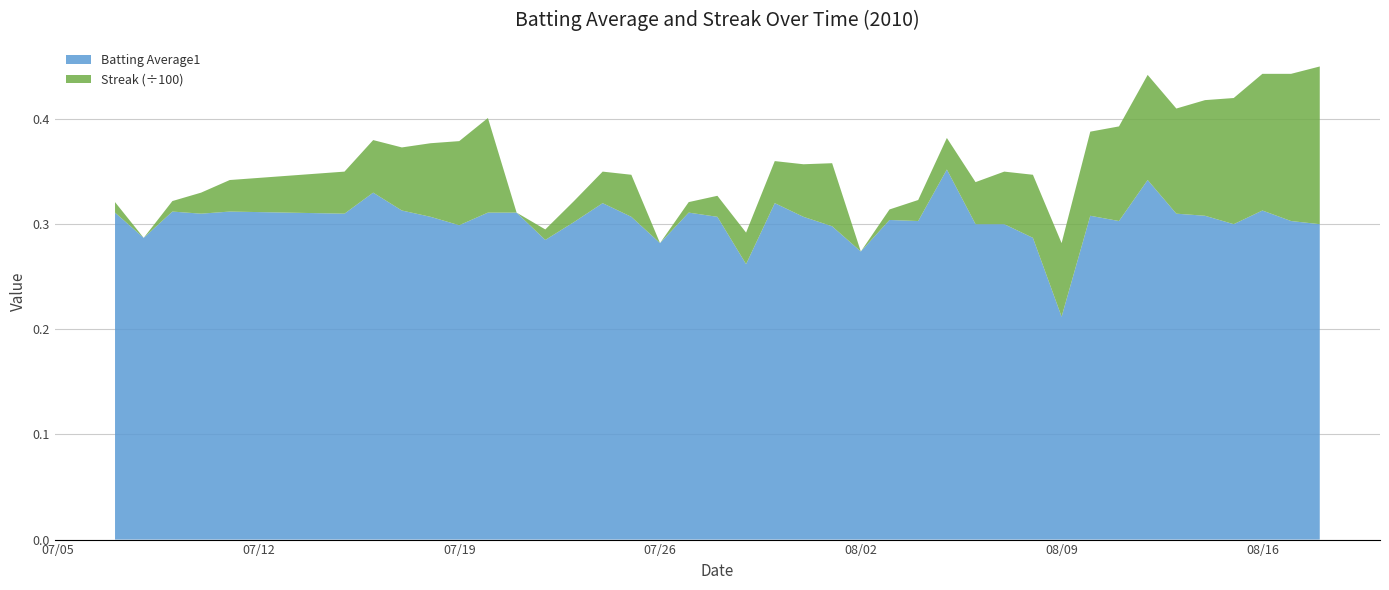

Reading left to right, what are all the values shown in this chart?

Batting Average1: 0.3	0.3	0.3	0.3	0.3	0.3	0.3	0.3	0.3	0.3	0.3	0.3	0.3	0.3	0.3	0.3	0.3	0.3	0.3	0.3	0.3	0.3	0.3	0.3	0.3	0.3	0.4	0.3	0.3	0.3	0.2	0.3	0.3	0.3	0.3	0.3	0.3	0.3	0.3	0.3
Streak: 1.0	0.0	1.0	2.0	3.0	4.0	5.0	6.0	7.0	8.0	9.0	0.0	1.0	2.0	3.0	4.0	0.0	1.0	2.0	3.0	4.0	5.0	6.0	0.0	1.0	2.0	3.0	4.0	5.0	6.0	7.0	8.0	9.0	10.0	10.0	11.0	12.0	13.0	14.0	15.0